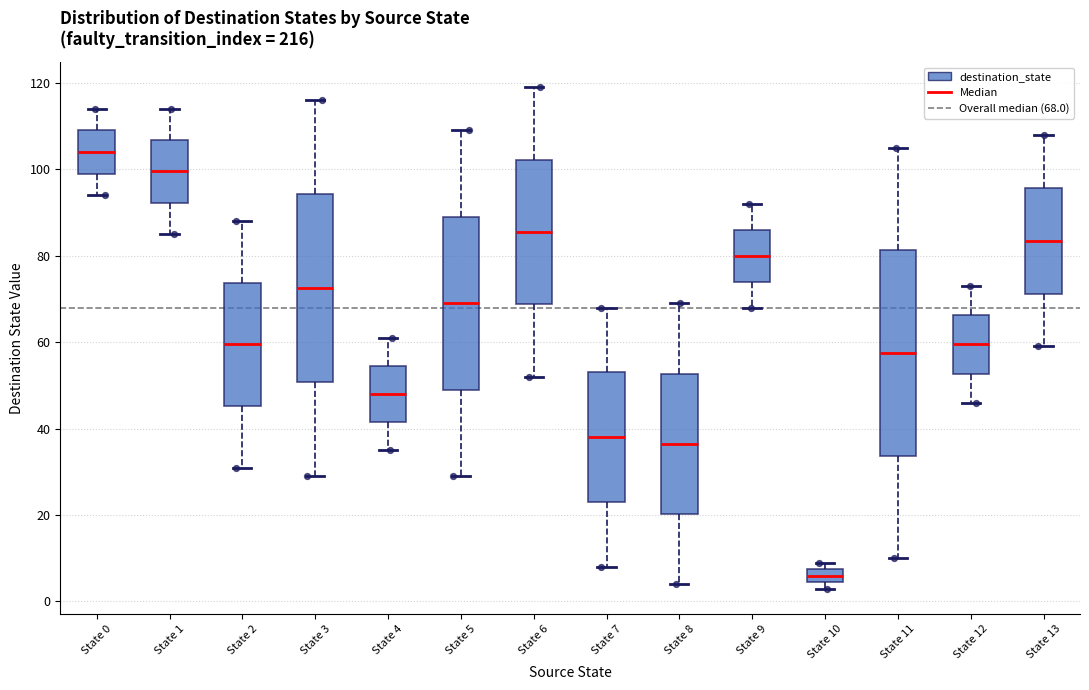

Which box's median line is the lowest?

State 10